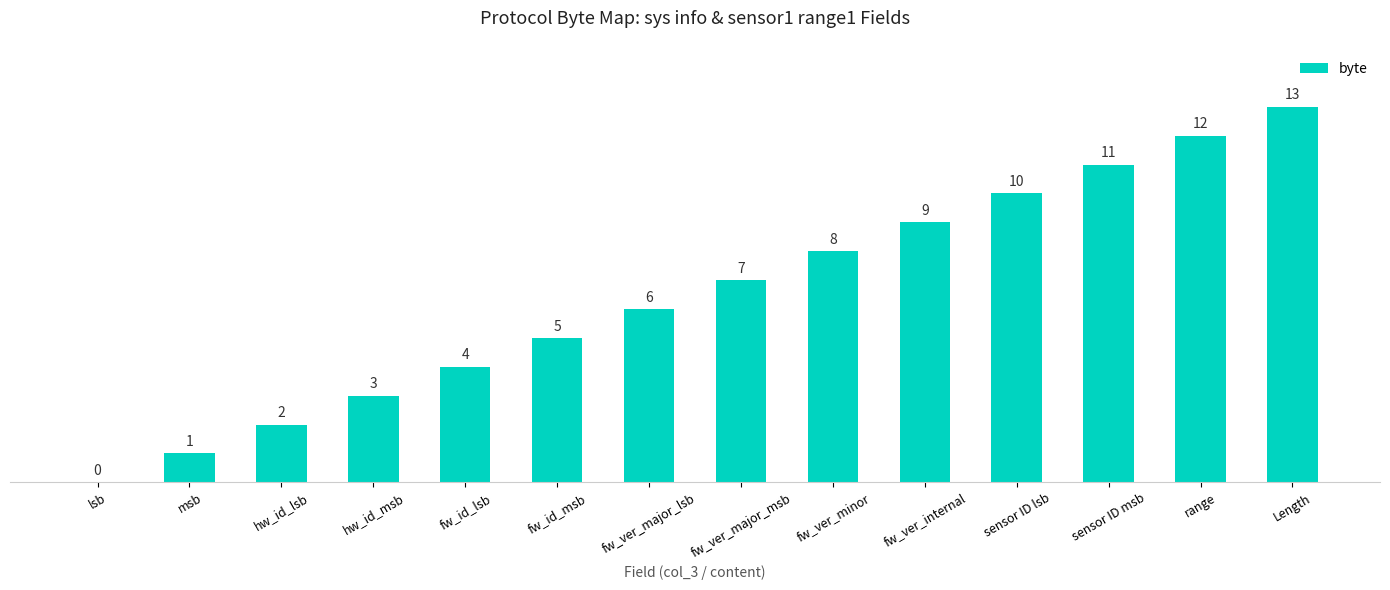

Approximately how many times larger is the value at fw_ver_major_lsb compared to Length?

0.5